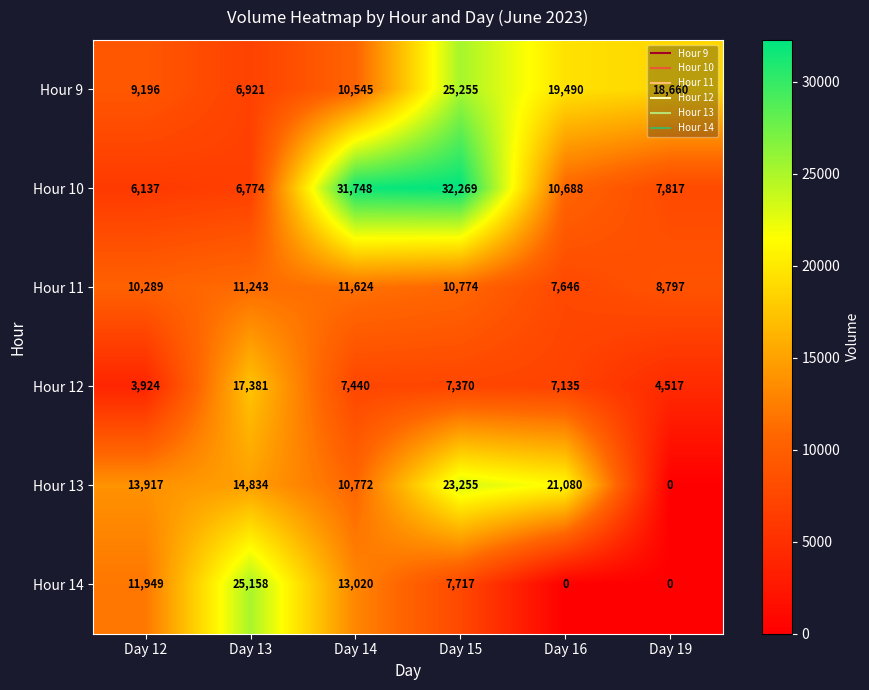

Which series has the largest total across all categories?

Hour 10